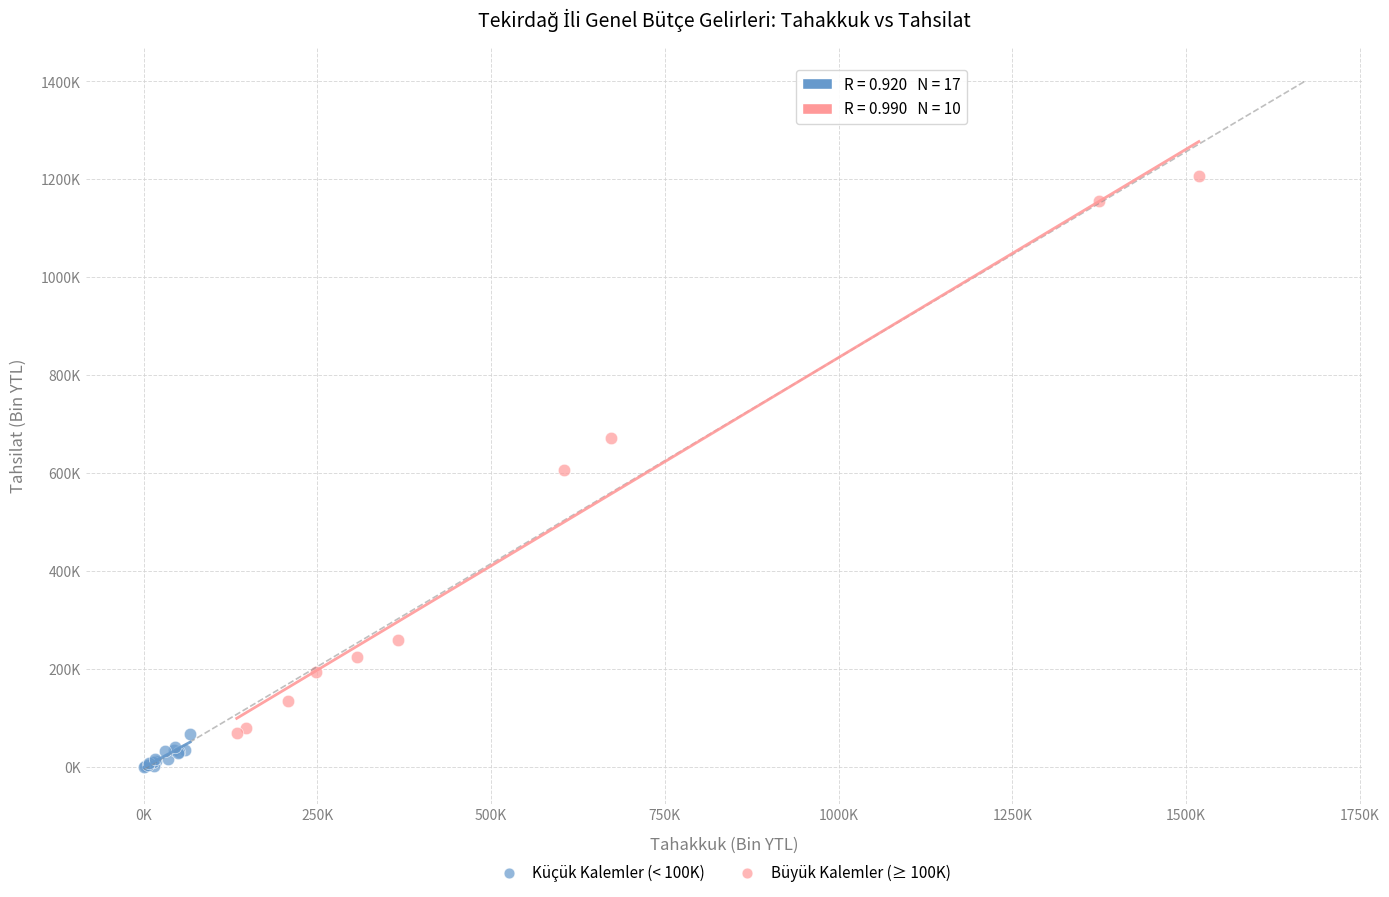

Which series reaches the maximum Y coordinate?

Büyük Kalemler (≥ 100K)